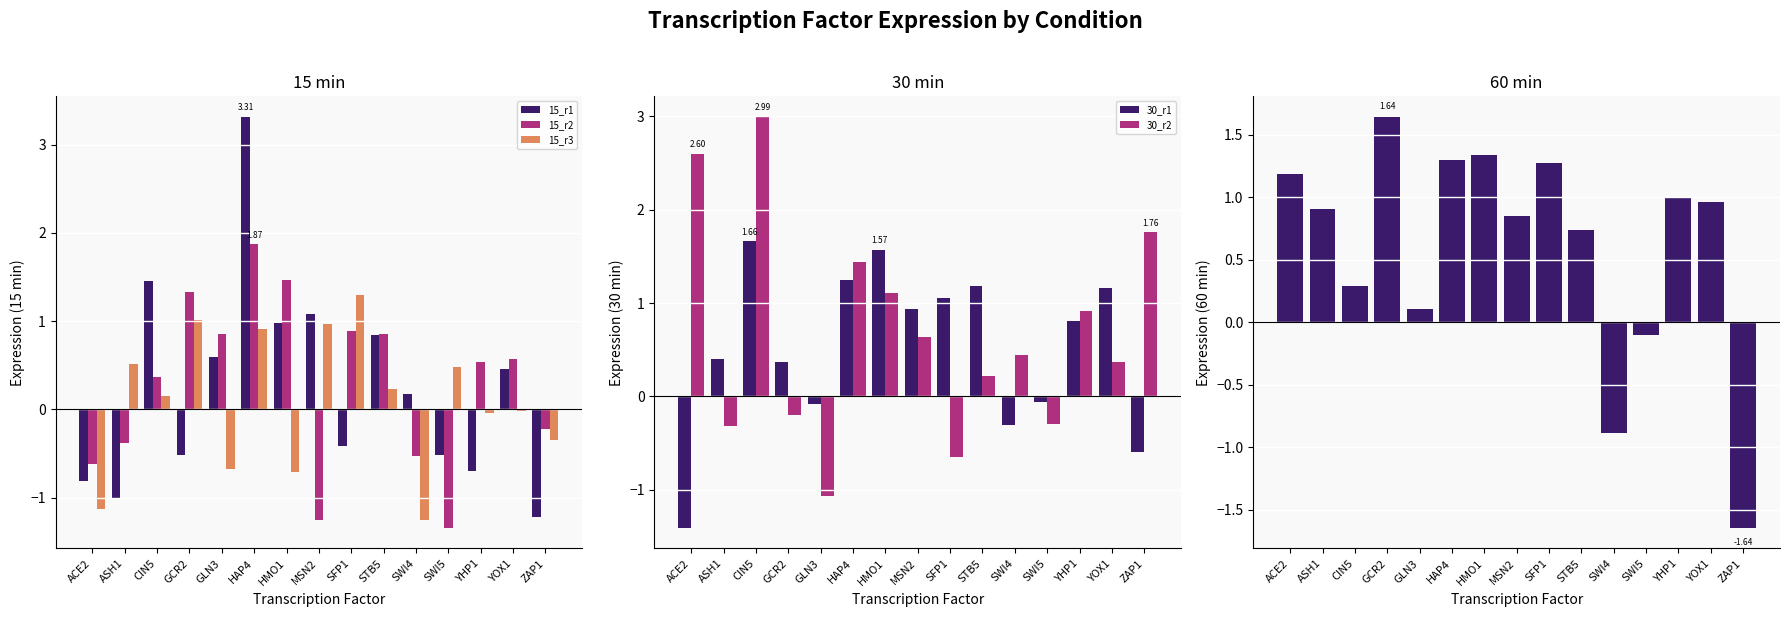

Which series changed the most between ASH1 and STB5?

15_r1